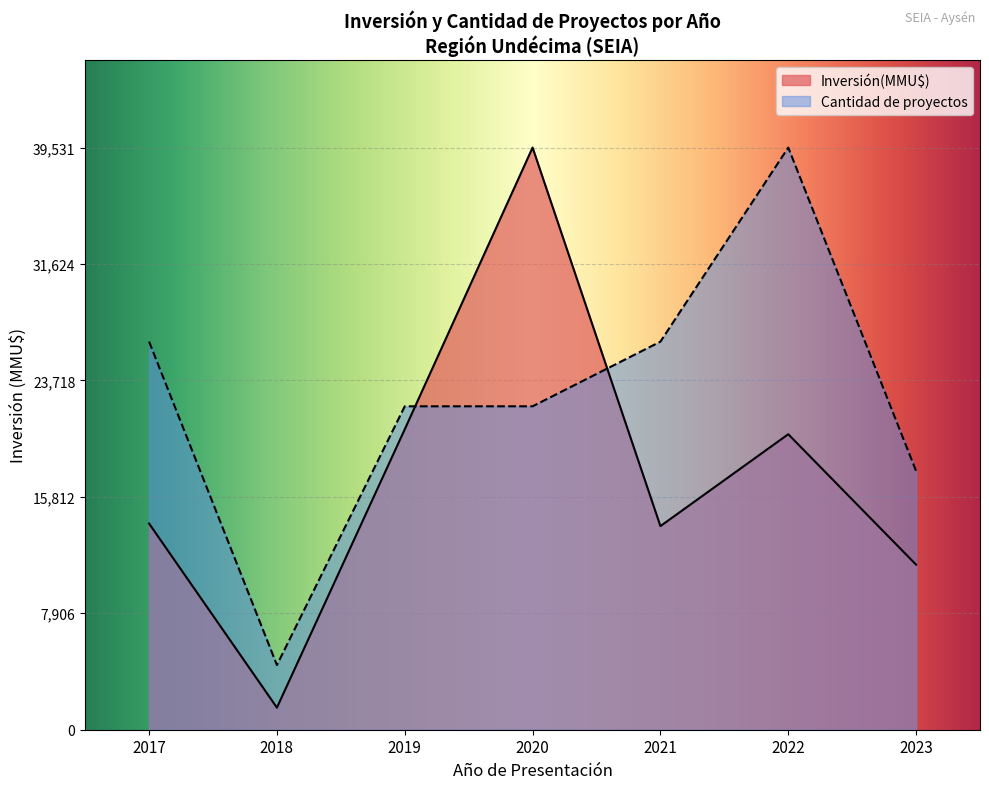

What is the minimum value shown in the chart?

1